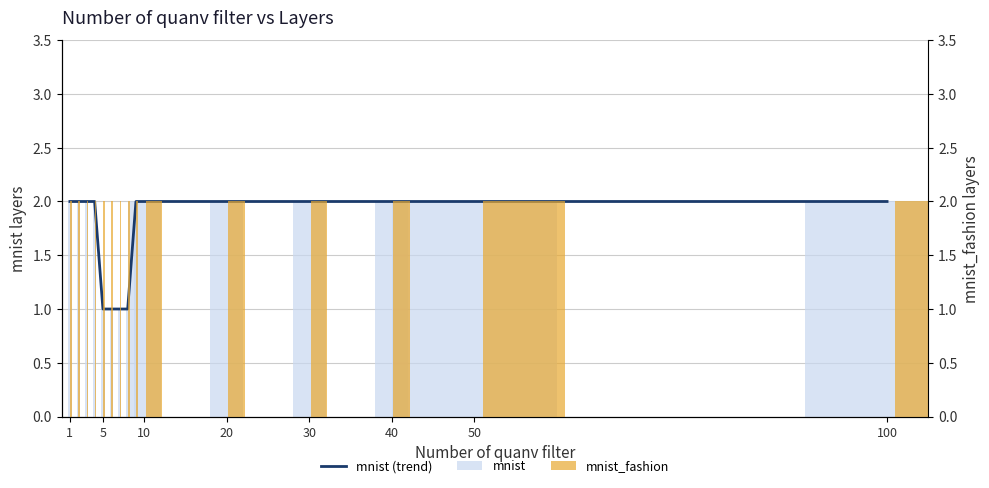

Reading left to right, list all the values displayed in this chart.

mnist (trend): 2.0	2.0	2.0	2.0	1.0	1.0	1.0	1.0	2.0	2.0	2.0	2.0	2.0	2.0	2.0
mnist: 2.0	2.0	2.0	2.0	1.0	1.0	1.0	1.0	2.0	2.0	2.0	2.0	2.0	2.0	2.0
mnist_fashion: 0.2	0.2	0.2	0.2	0.2	0.2	0.2	0.2	0.2	2.0	2.0	2.0	2.0	10.0	10.0